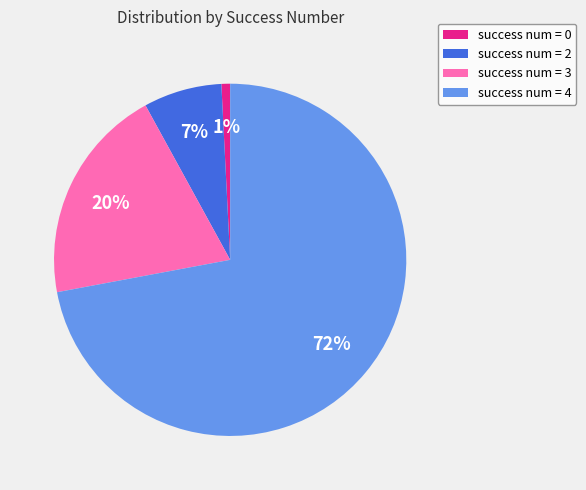

Which category has the biggest portion of the pie?

success num = 4